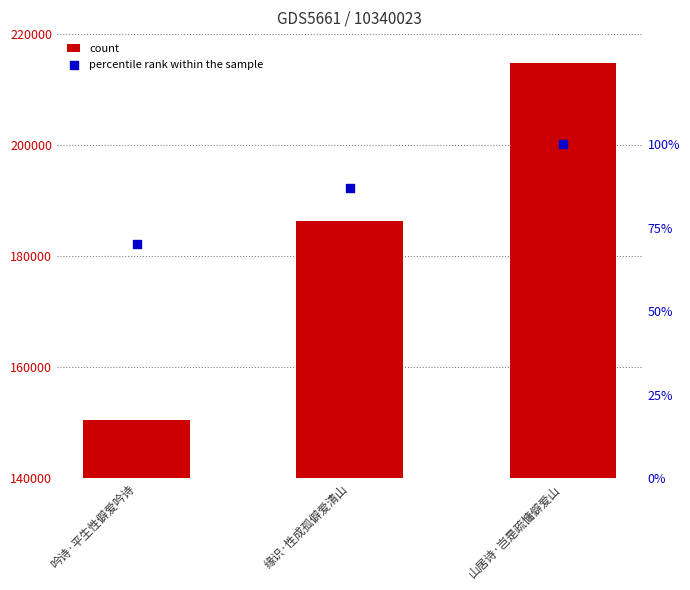

Which series has the widest spread of Y values?

count